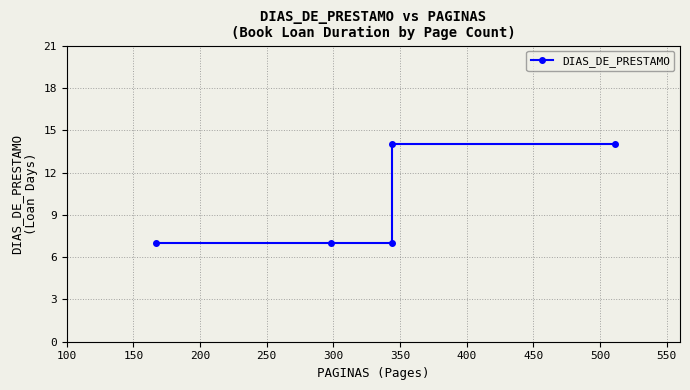

True or false: the data has more than 1 interior local peaks.

False